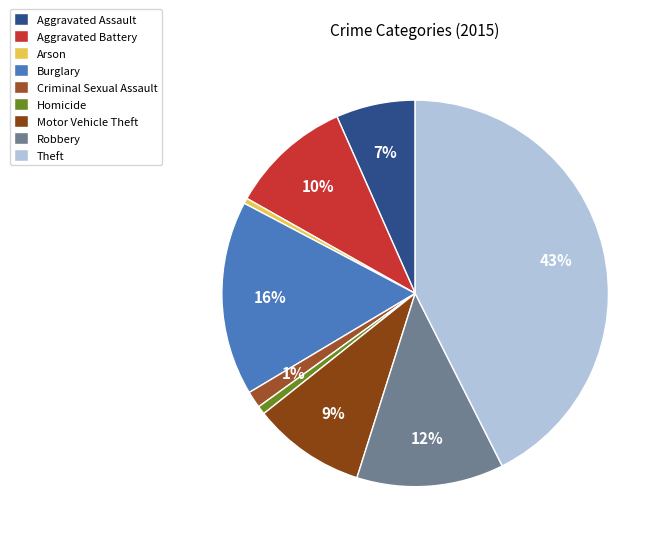

To the nearest percent, what portion does Motor Vehicle Theft represent?

9%